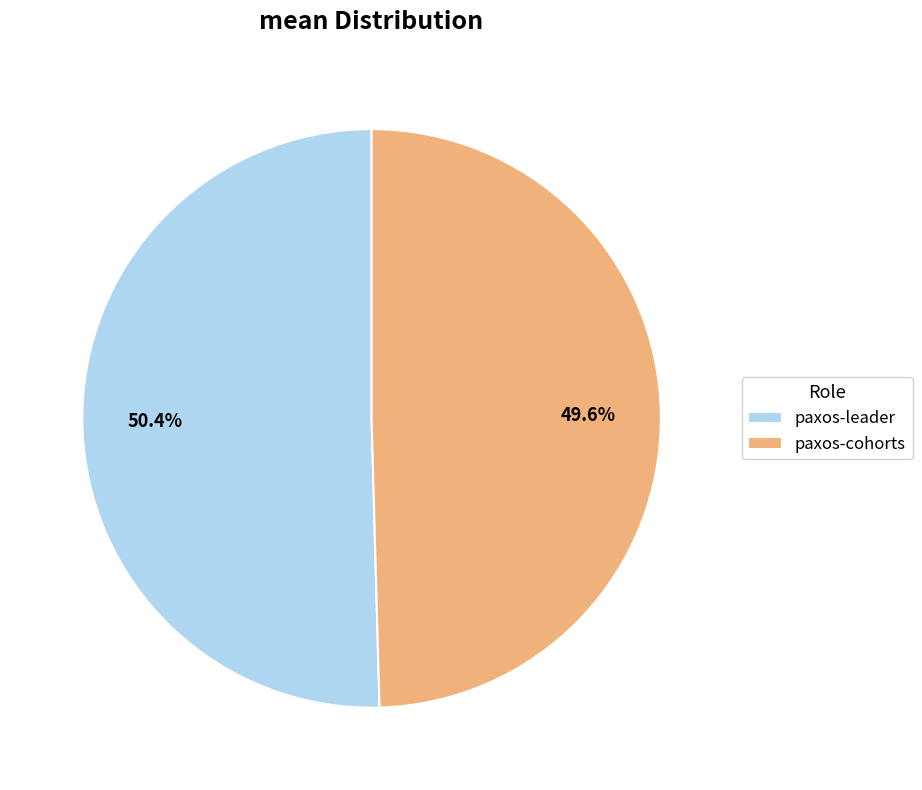

To the nearest percent, what percentage of the pie is paxos-leader?

50%